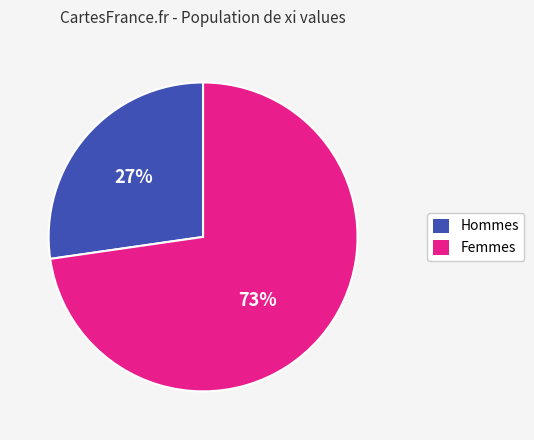

Is there any slice that represents more than half of the pie?

Yes